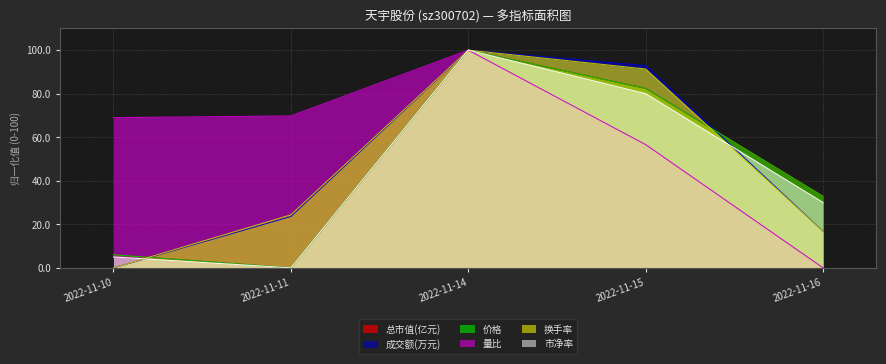

Reading left to right, extract all data points from this chart.

价格: 2022-11-10=6.0	2022-11-11=0.0	2022-11-14=100.0	2022-11-15=82.4	2022-11-16=32.9
量比: 2022-11-10=69.0	2022-11-11=69.8	2022-11-14=100.0	2022-11-15=56.6	2022-11-16=0.0
换手率: 2022-11-10=0.0	2022-11-11=24.3	2022-11-14=100.0	2022-11-15=91.3	2022-11-16=16.7
市净率: 2022-11-10=5.0	2022-11-11=0.0	2022-11-14=100.0	2022-11-15=80.0	2022-11-16=30.0
成交额(万元): 2022-11-10=0.0	2022-11-11=23.6	2022-11-14=100.0	2022-11-15=92.9	2022-11-16=16.7
总市值(亿元): 2022-11-10=6.0	2022-11-11=0.0	2022-11-14=100.0	2022-11-15=82.4	2022-11-16=32.9